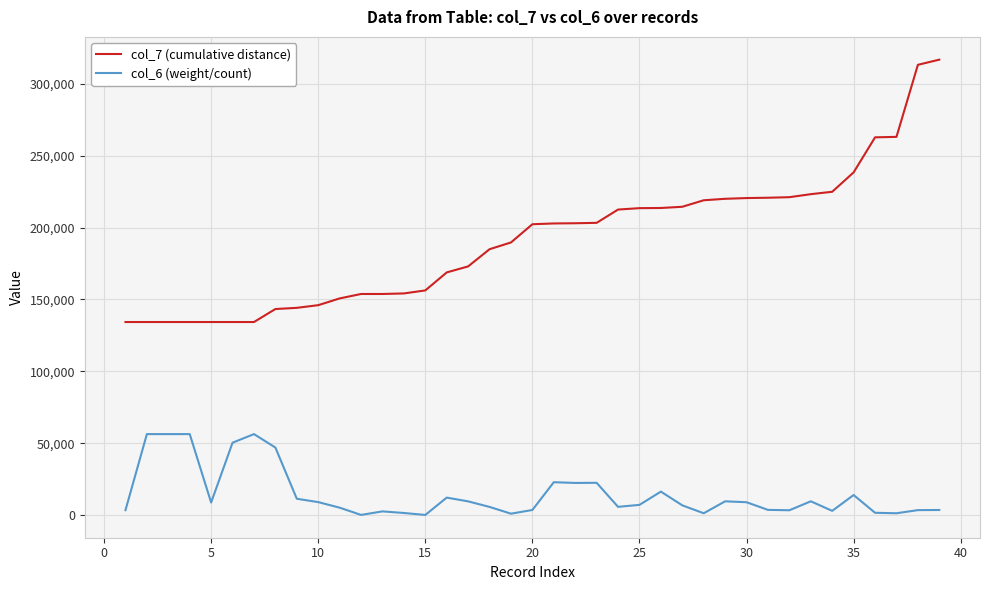

How many lines are shown in the chart?

2